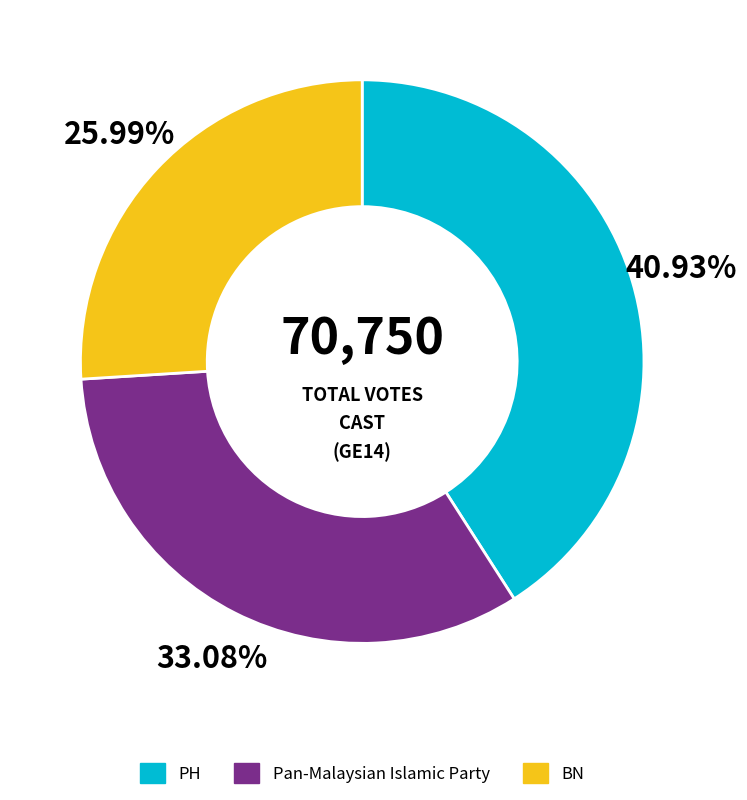

Rank the categories by value from lowest to highest.

BN, Pan-Malaysian Islamic Party, PH